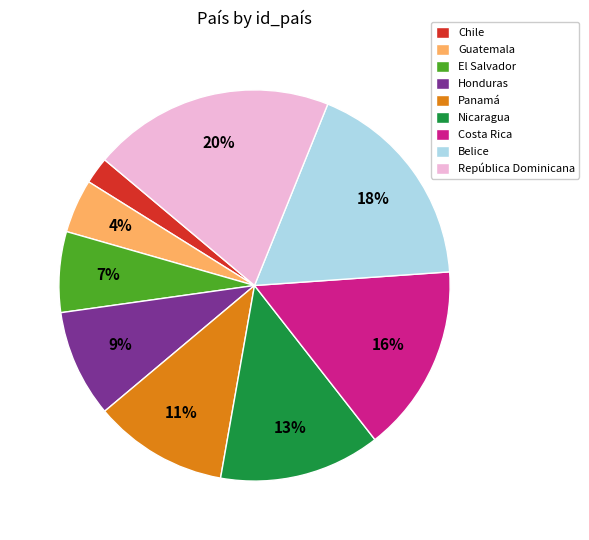

How many slices are in this pie chart?

9